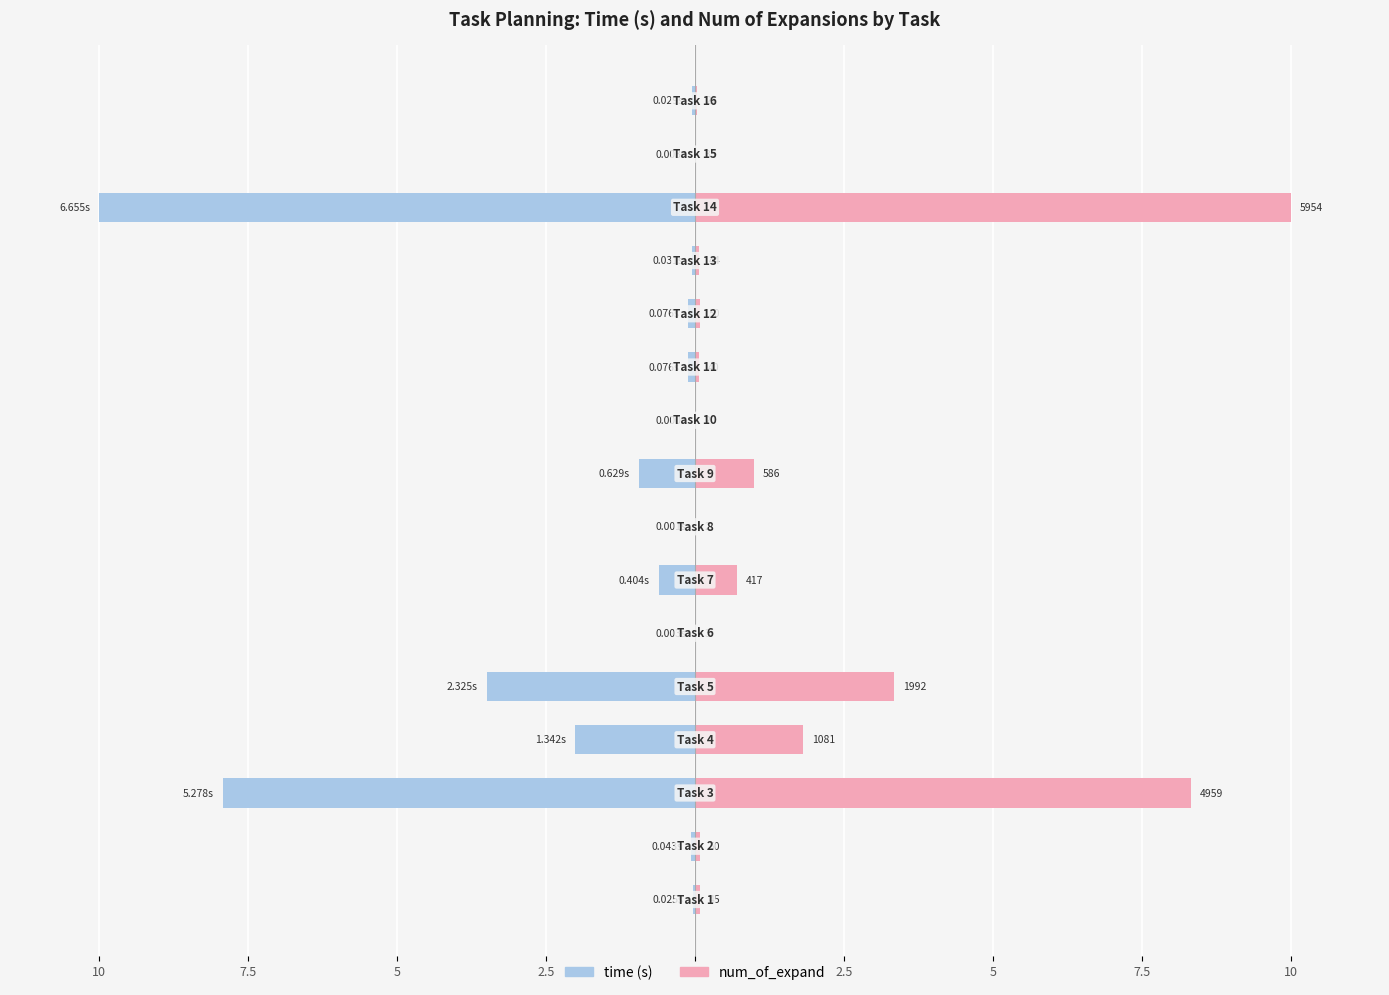

Is it true that num_of_expand equals 10.0 at 13?

True